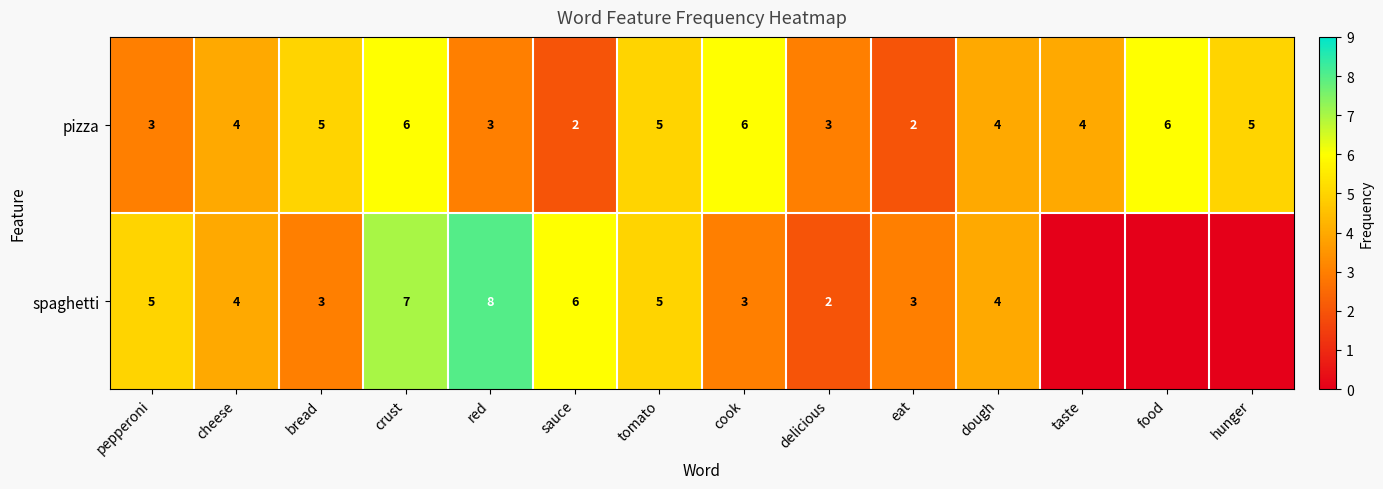

What is the spread (max minus min) of values at red?

5